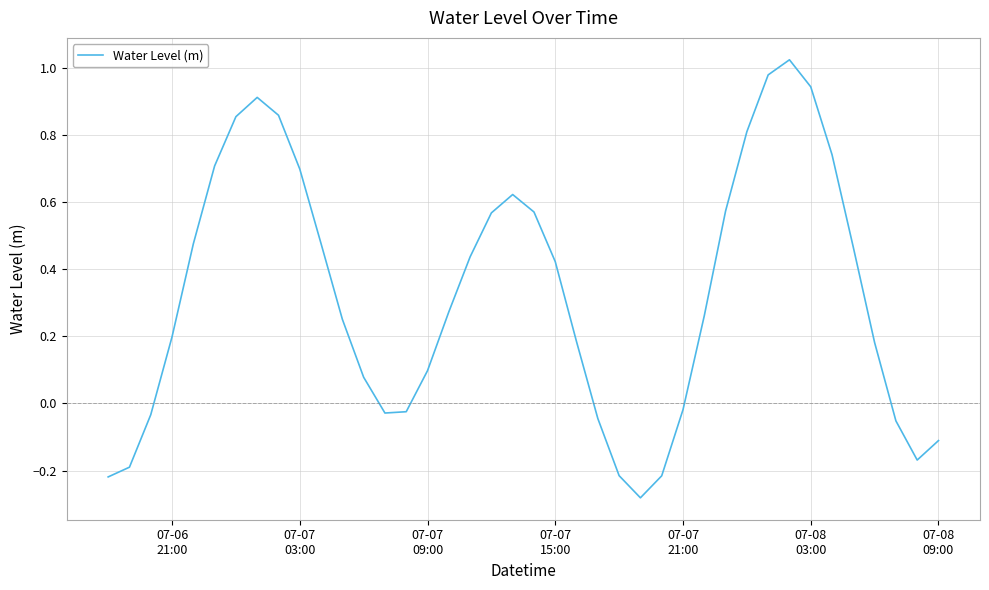

What is the difference between the maximum and minimum values?

1.3